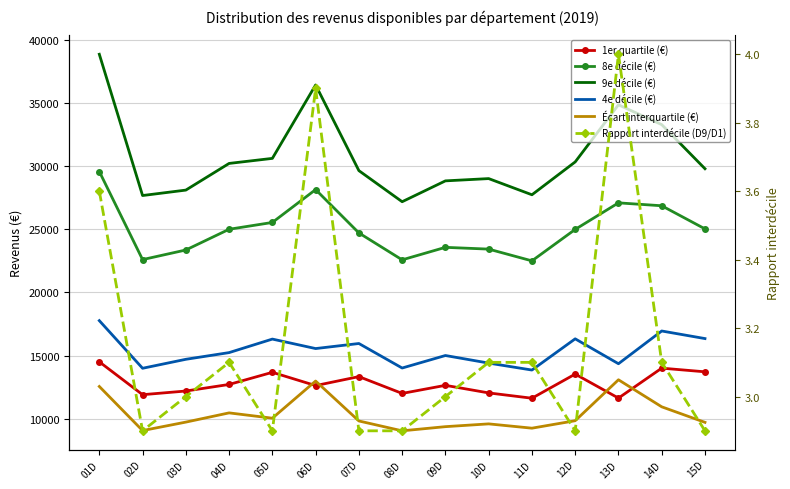

In 4e décile (€), how many points are higher than both neighbors (excluding endpoints)?

5